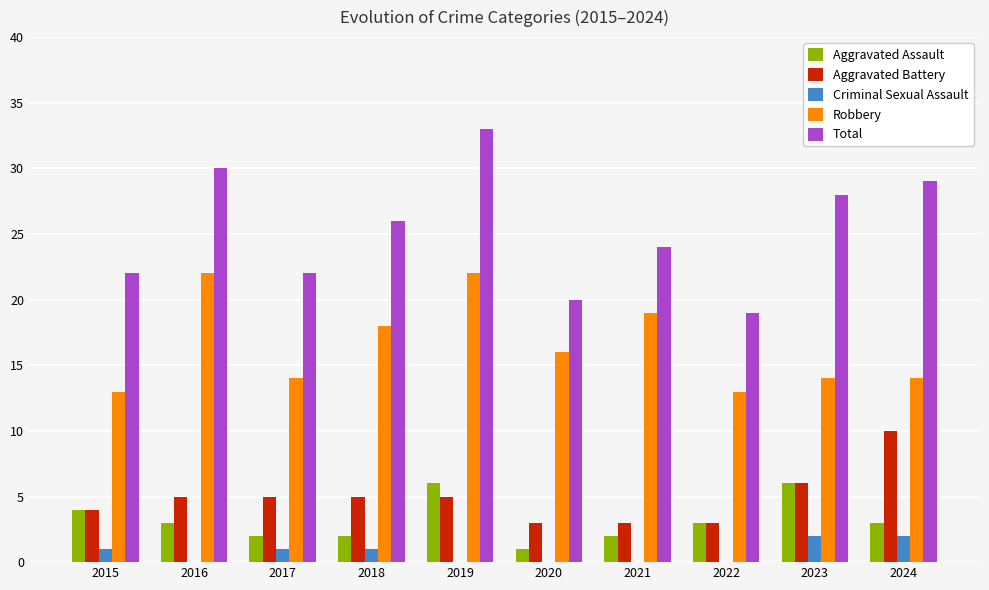

Reading right to left, list all the values displayed in this chart.

Aggravated Assault: 3	6	3	2	1	6	2	2	3	4
Aggravated Battery: 10	6	3	3	3	5	5	5	5	4
Criminal Sexual Assault: 2	2	0	0	0	0	1	1	0	1
Robbery: 14	14	13	19	16	22	18	14	22	13
Total: 29	28	19	24	20	33	26	22	30	22